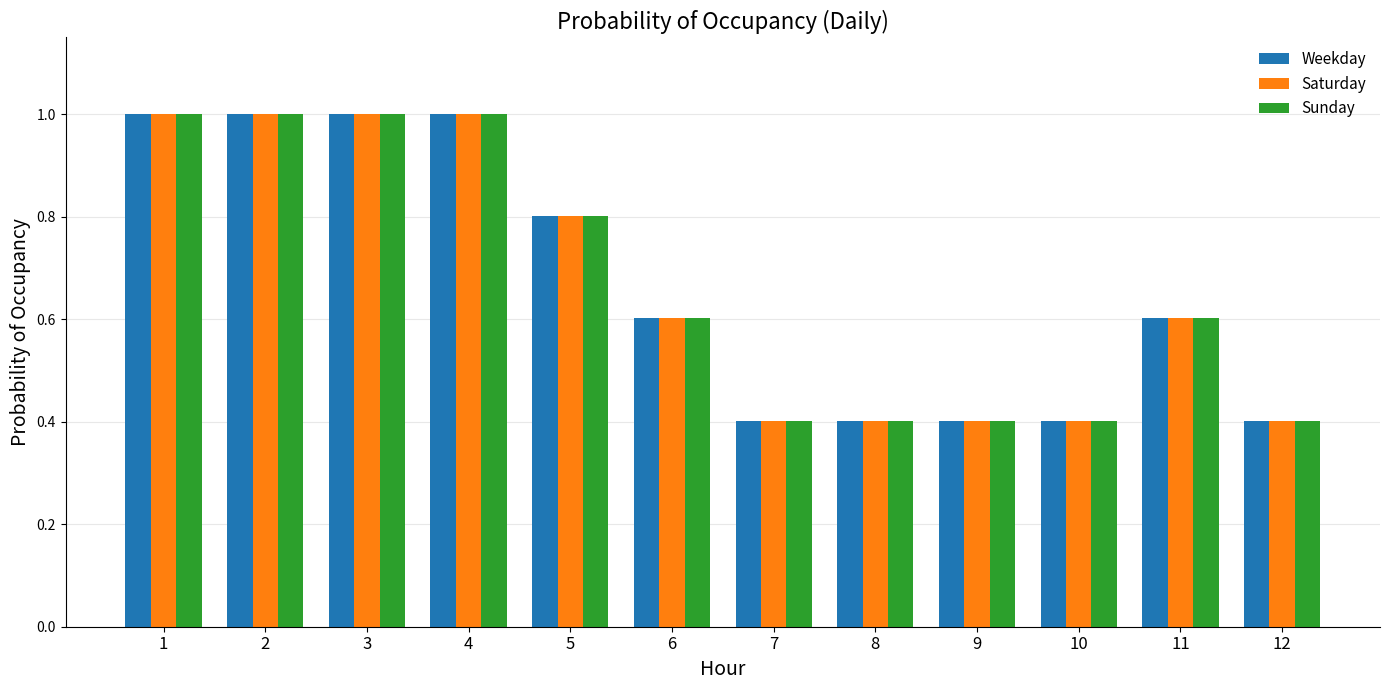

What is the minimum value shown in the chart?

0.4